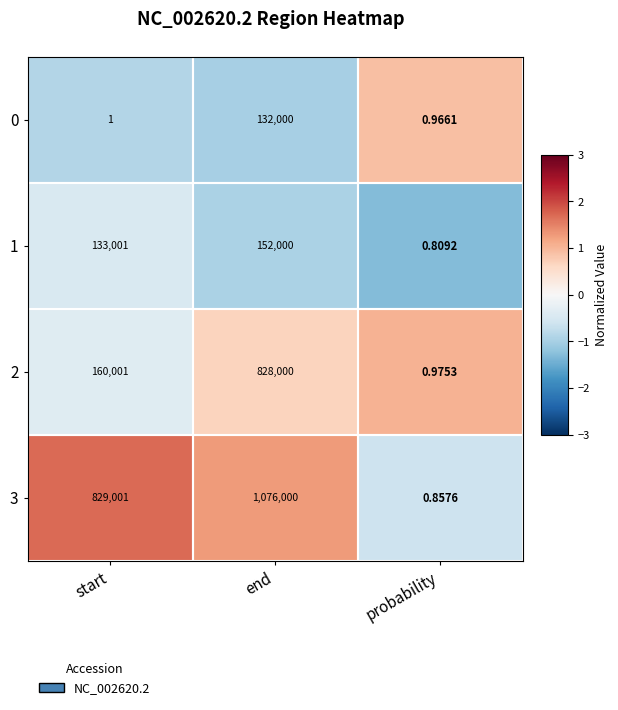

At end, list the series in order from smallest to largest.

0, 1, 2, 3